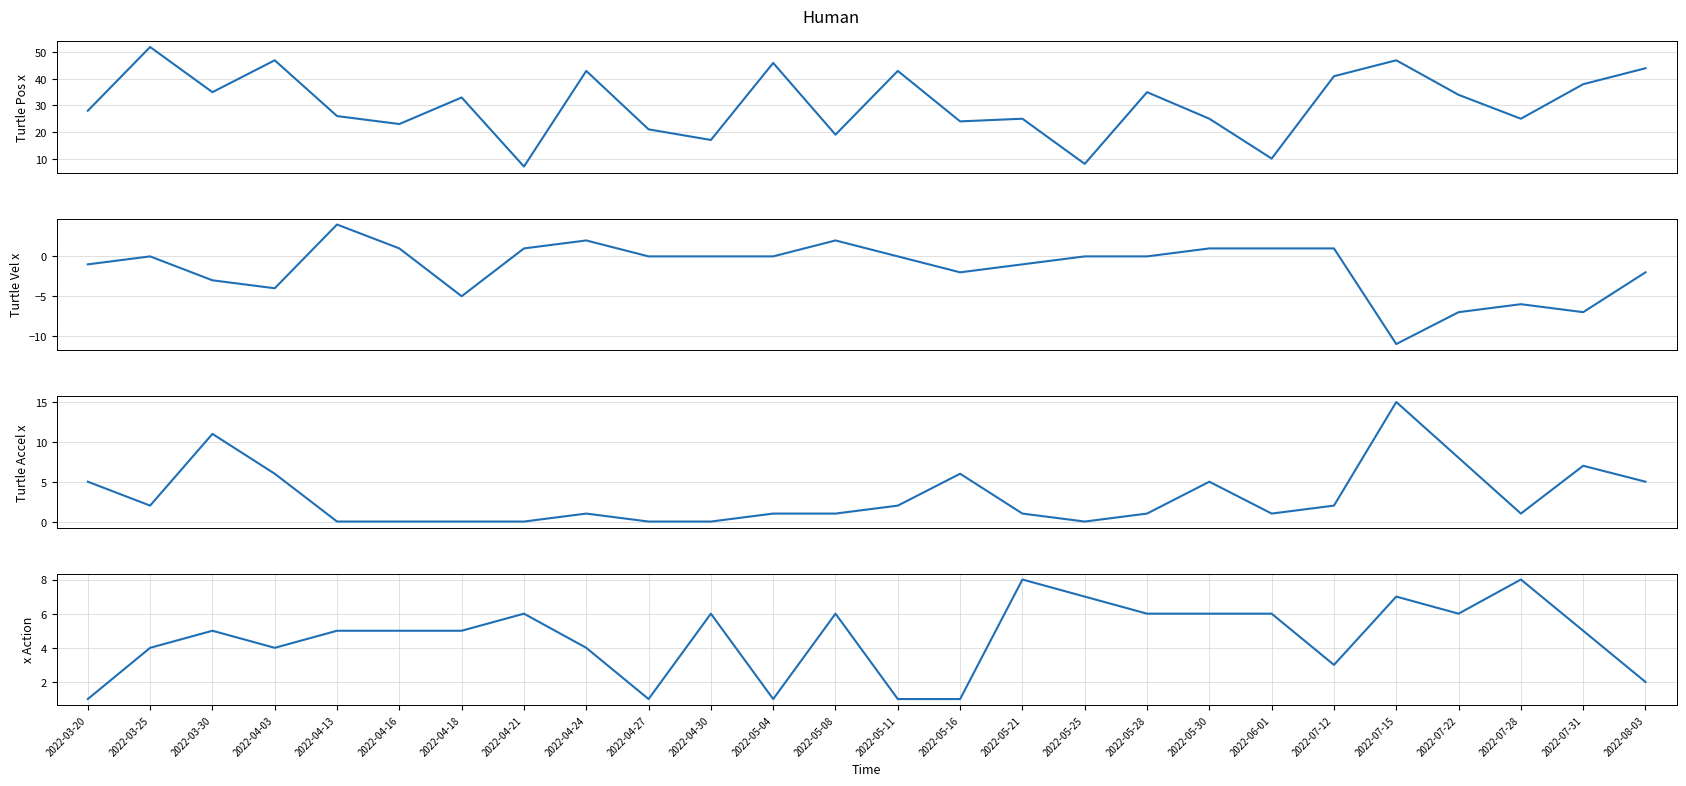

Which series has the largest range (max minus min)?

PC